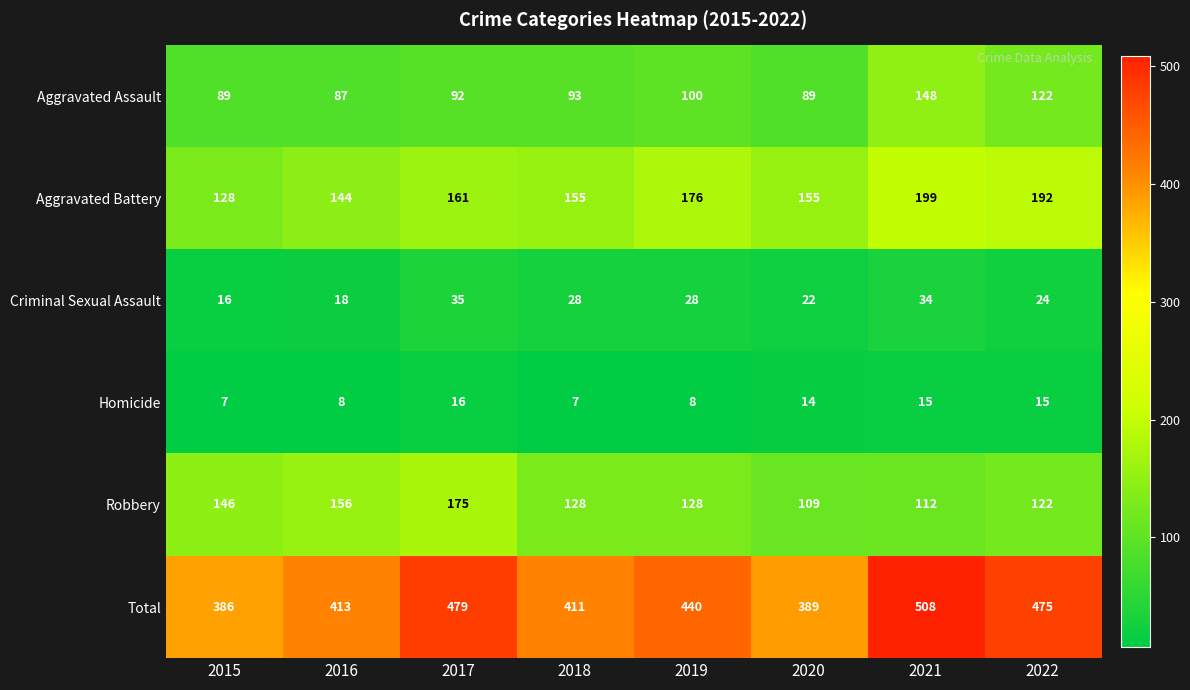

Rank the series at 2016 from lowest to highest value.

Homicide, Criminal Sexual Assault, Aggravated Assault, Aggravated Battery, Robbery, Total